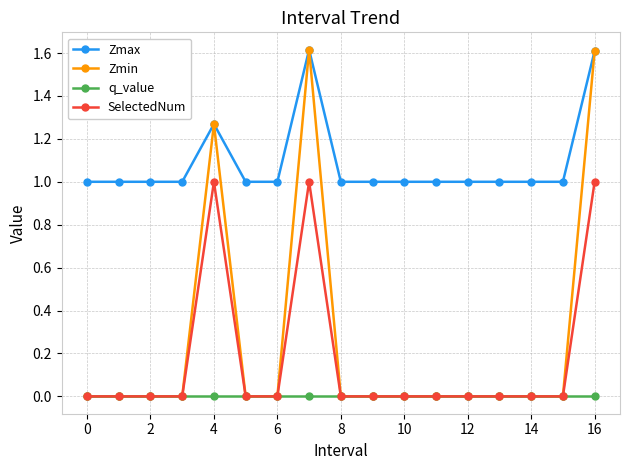

Which series has the largest total across all categories?

Zmax